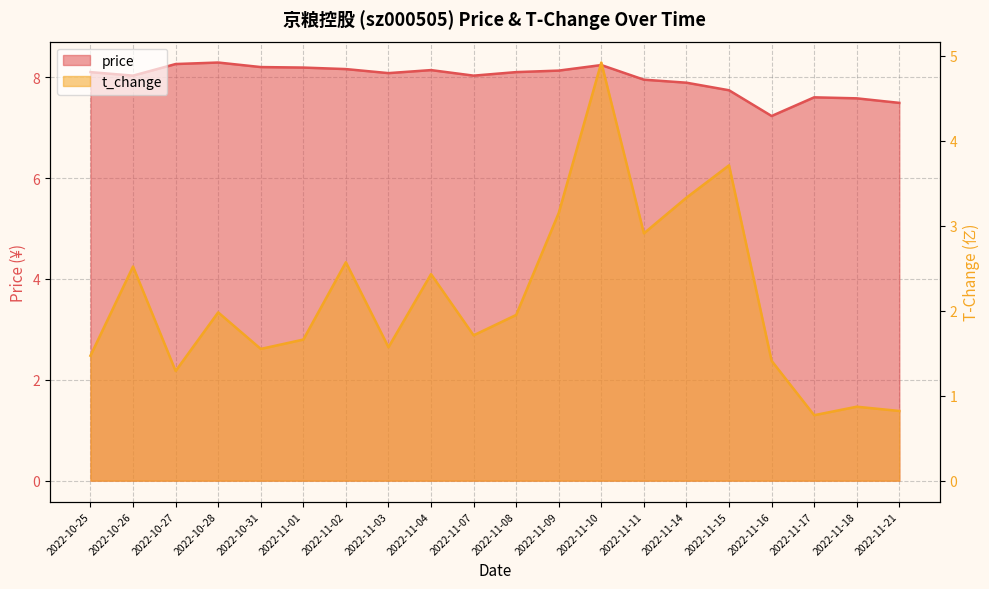

Reading right to left, what are all the values shown in this chart?

price: 7.5	7.6	7.6	7.2	7.7	7.9	8.0	8.2	8.1	8.1	8.0	8.1	8.1	8.2	8.2	8.2	8.3	8.3	8.0	8.1
t_change: 0.8	0.9	0.8	1.4	3.7	3.3	2.9	4.9	3.1	1.9	1.7	2.4	1.6	2.6	1.7	1.6	2.0	1.3	2.5	1.5